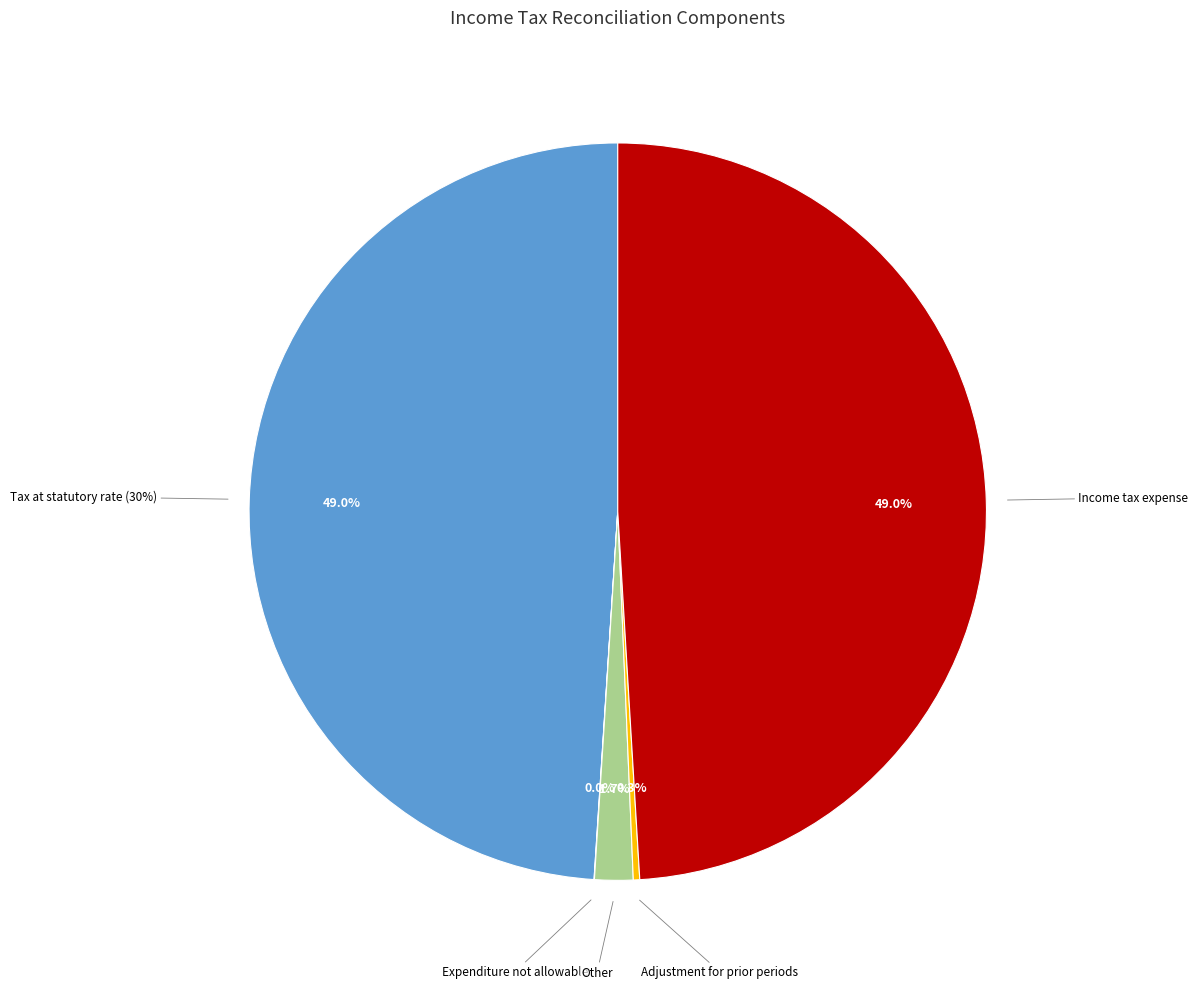

What is the change in value from Tax at statutory rate (30%) to Other?

-1780848